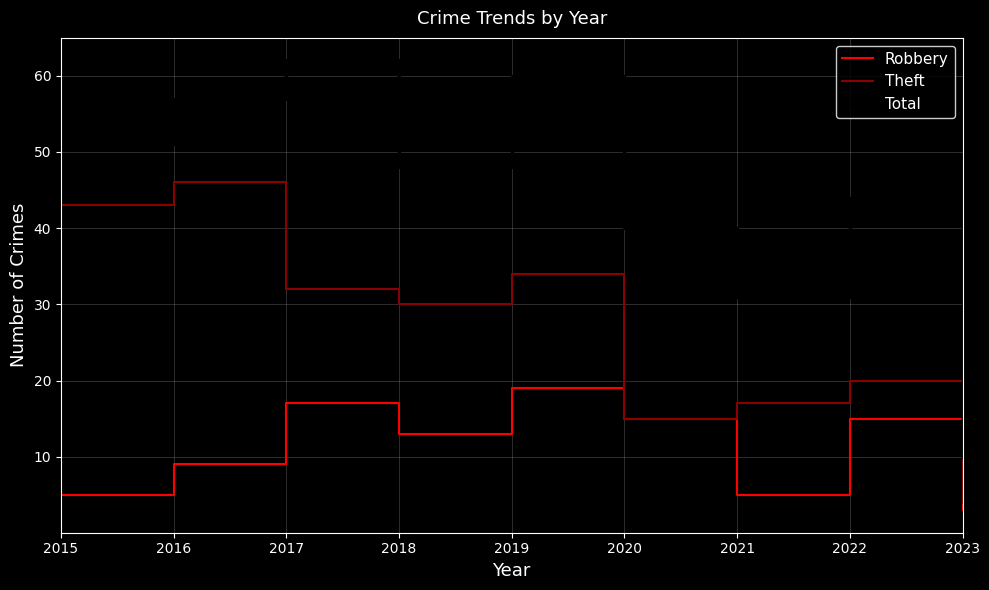

Which series has the largest total across all categories?

Total